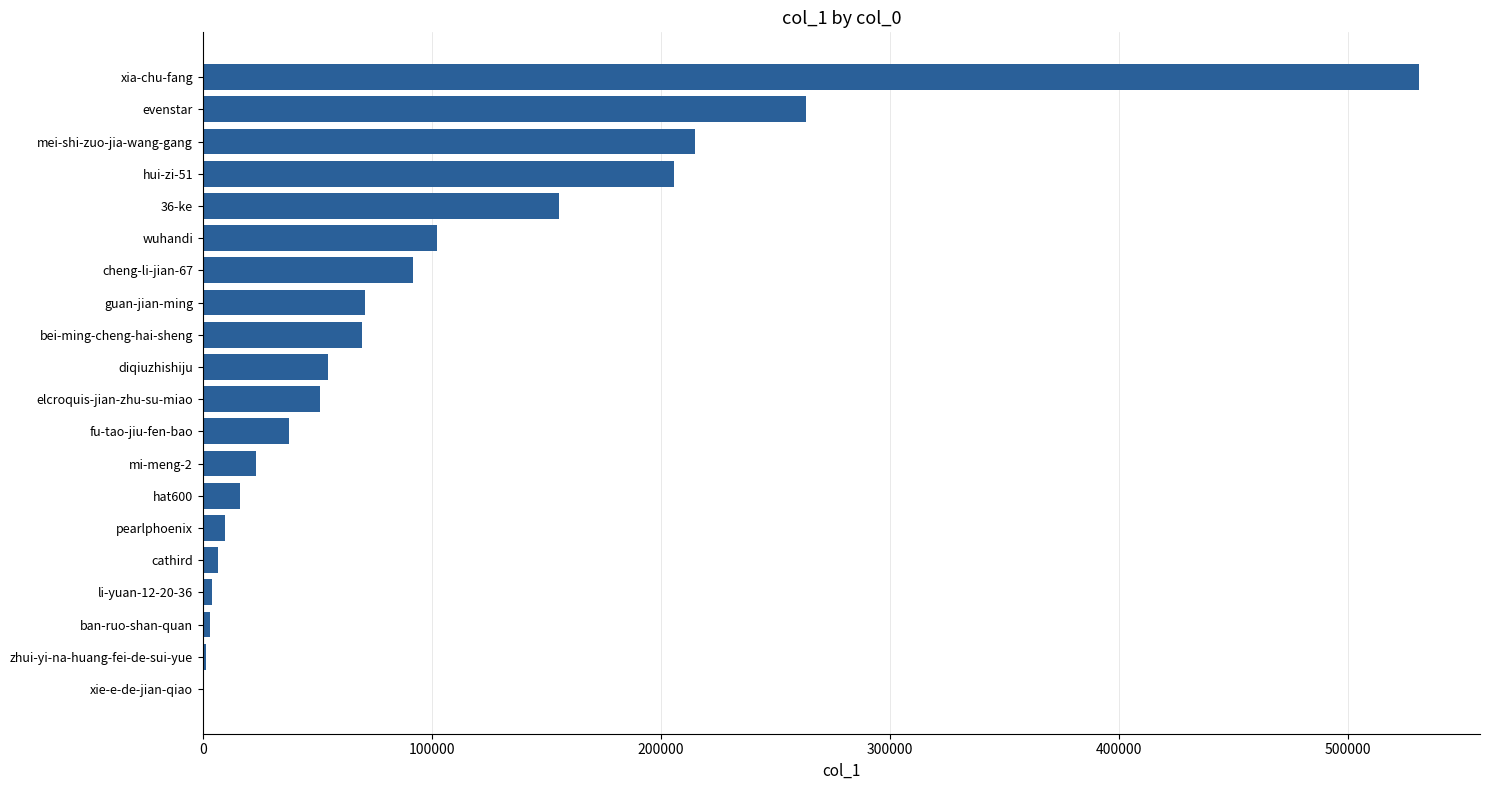

How many distinct data groups are displayed?

1